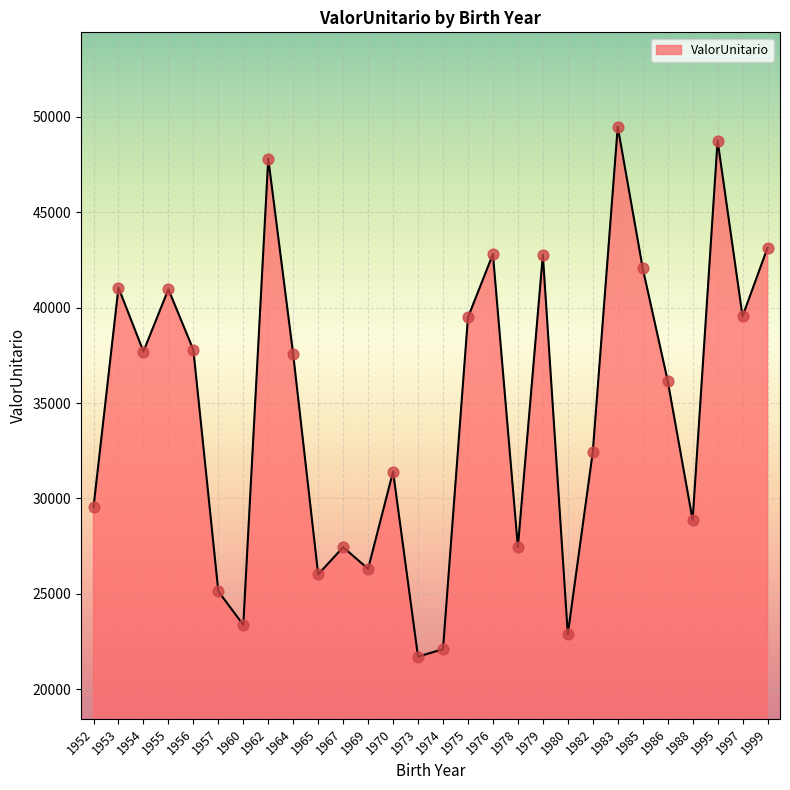

What is the change in value from 1952 to 1970?

+1869.5